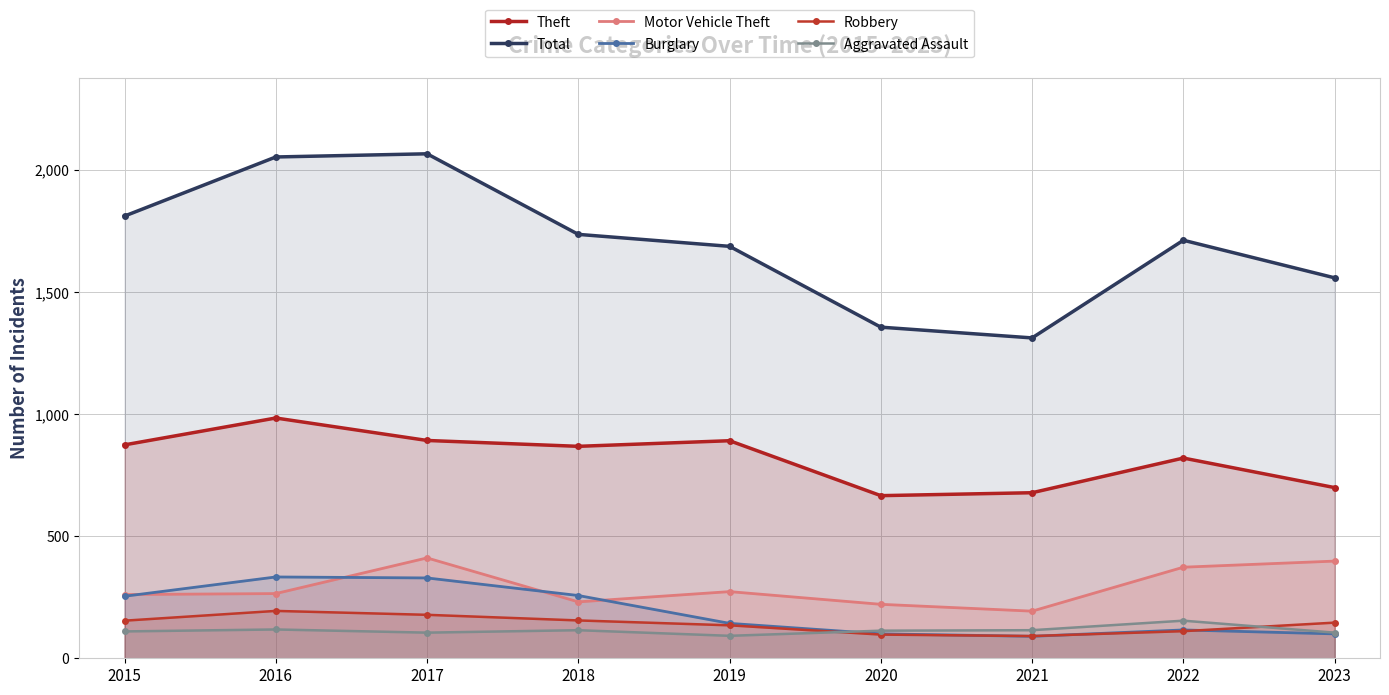

What is the value of the Robbery point at the 5th from the left?

135